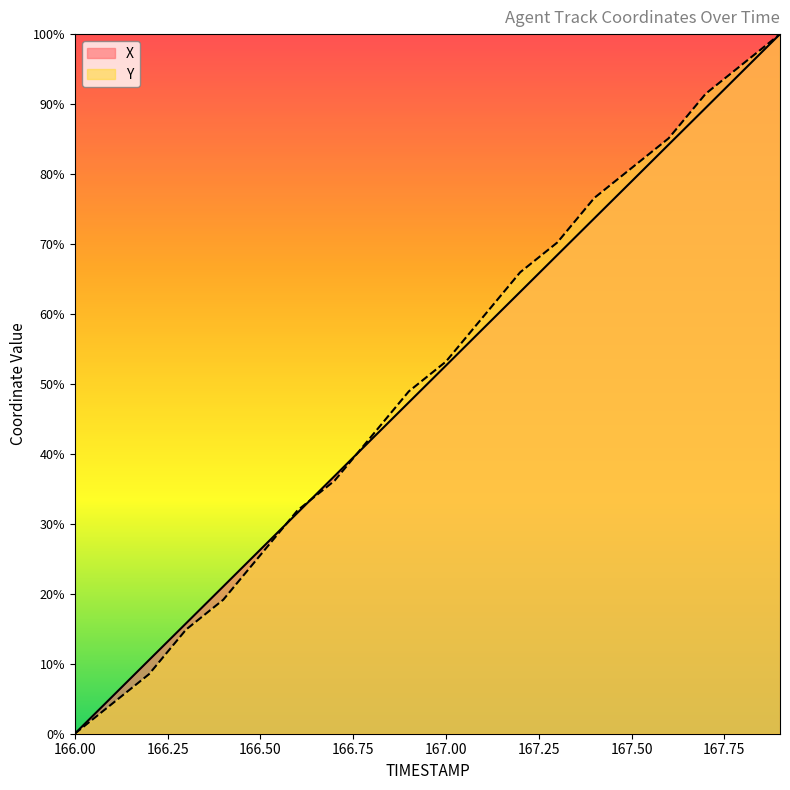

Rank the series by their maximum value, from highest to lowest.

X, Y